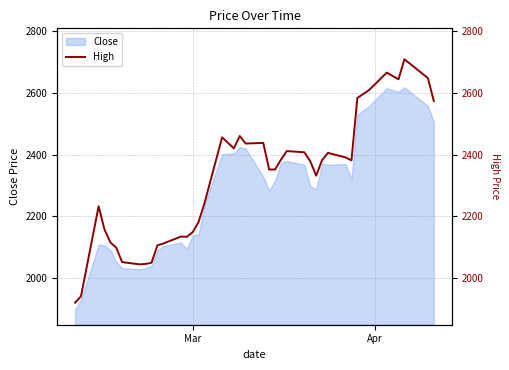

What is the difference between the maximum and minimum values?

787.7